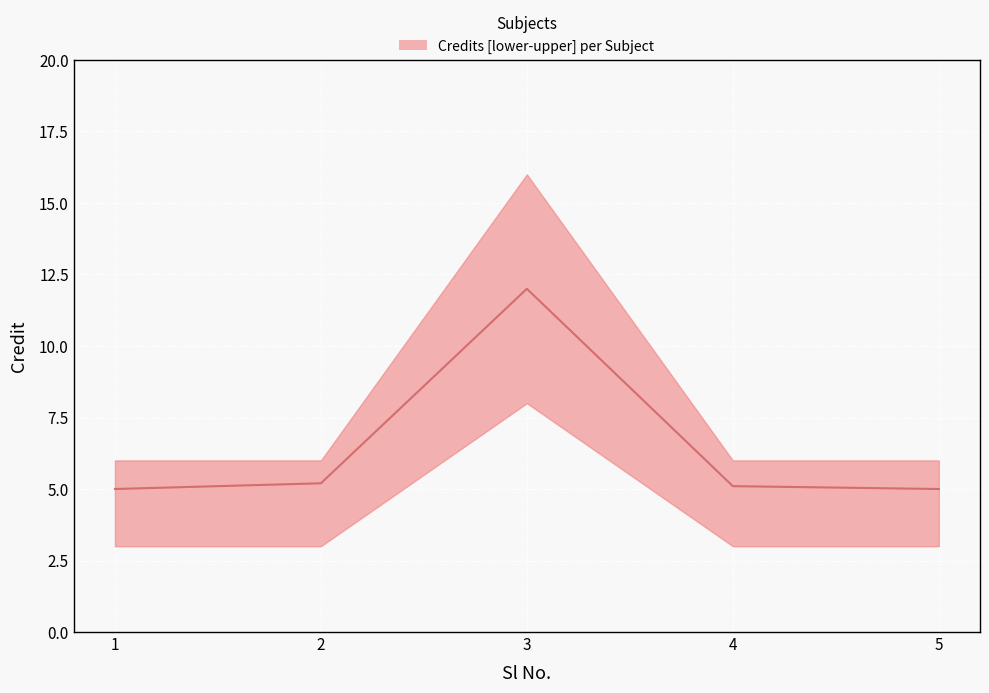

At which label is lower closest to 5?

1